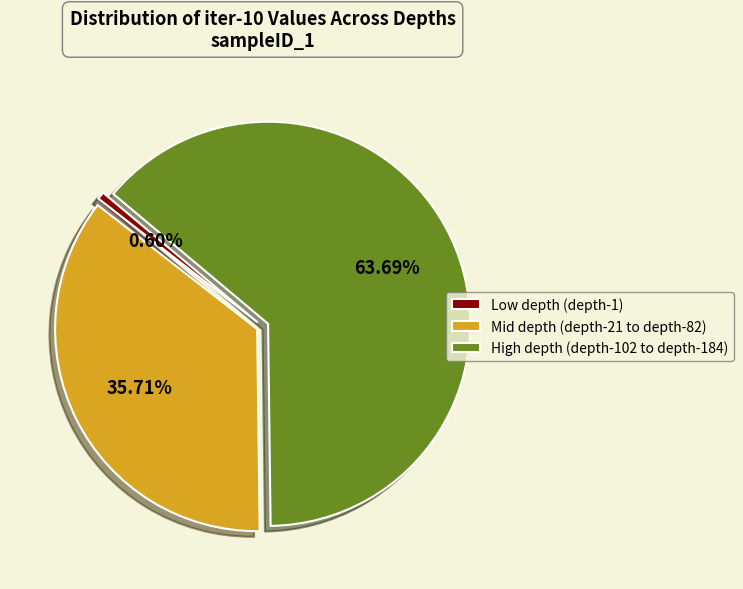

To the nearest percent, what is the average slice percentage?

33%